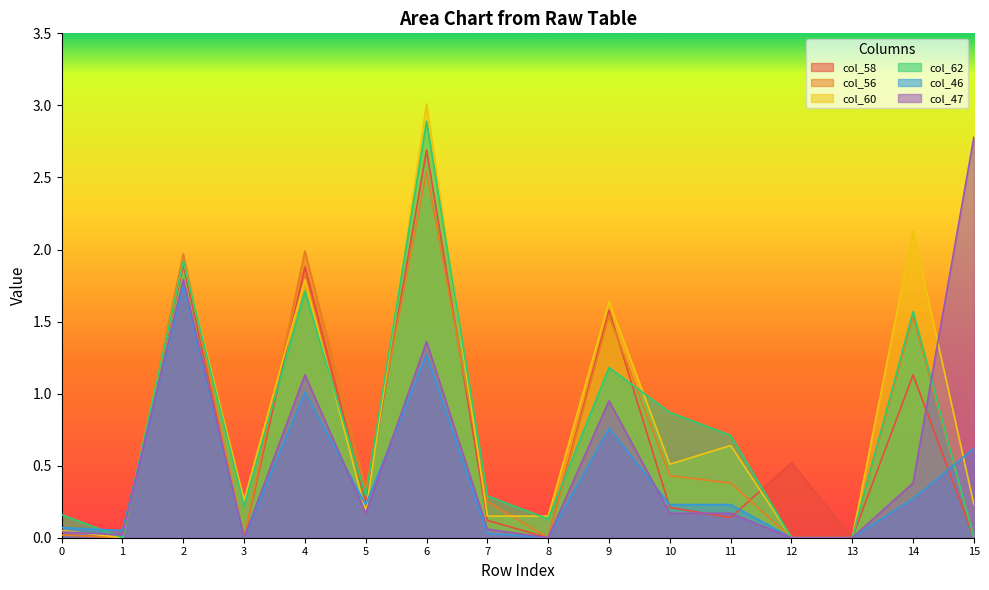

What is the difference between the maximum and minimum values in the col_60 series?

3.0